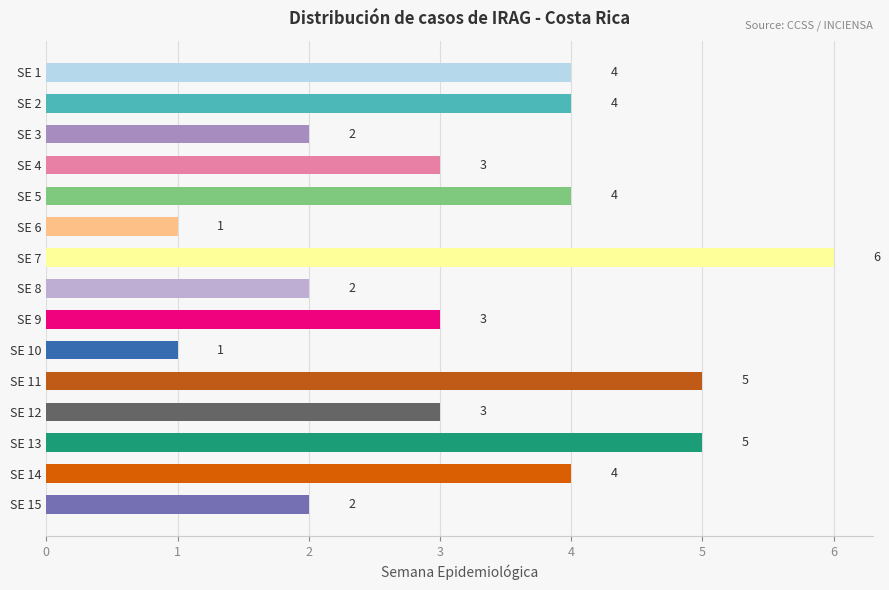

What is the value of the 13th bar from the top?

5